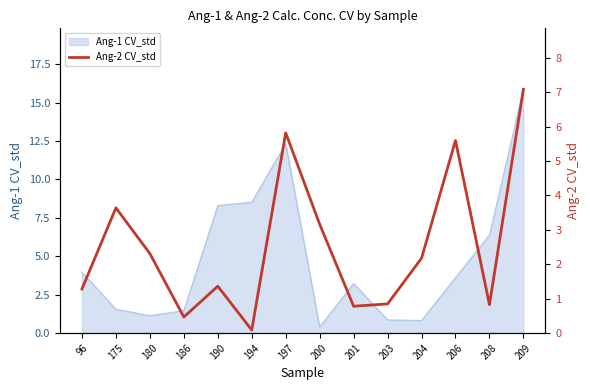

At which label does Ang-1 CV_std reach its minimum?

200